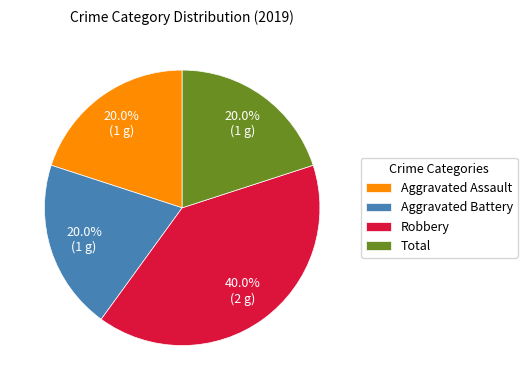

To the nearest percent, what is the difference between the largest and smallest slice percentages?

20%